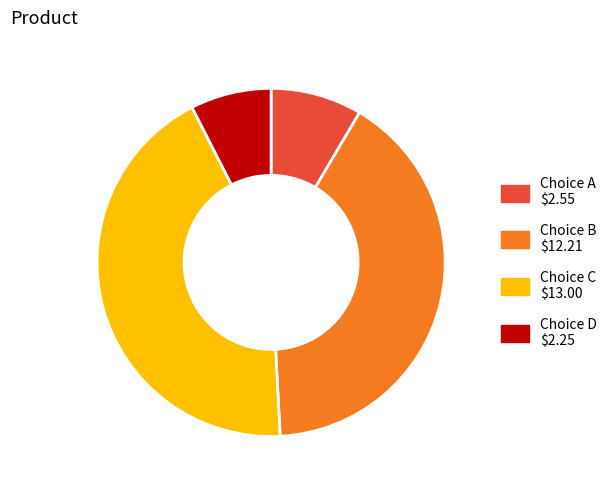

Is there any slice that represents more than half of the pie?

No